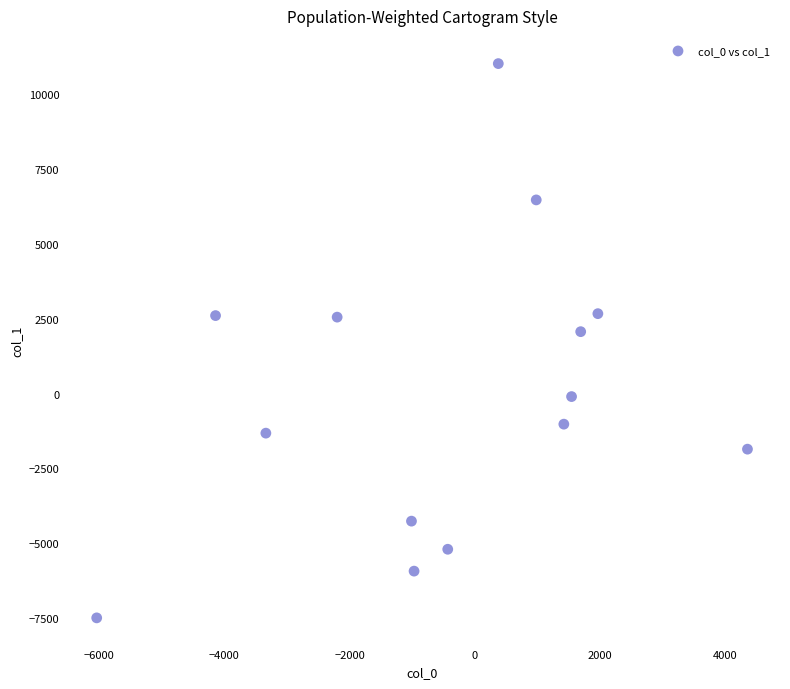

What Y value in the scatter plot is closest to 1770?

2072.9